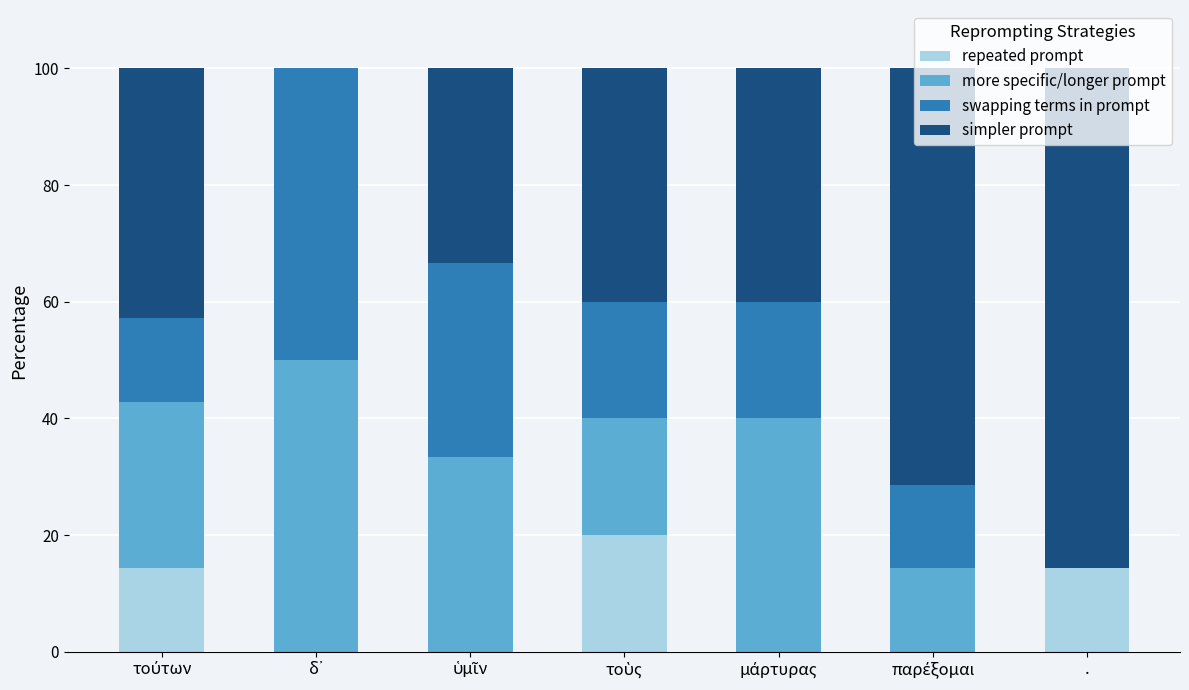

Does the chart contain stacked bars?

Yes